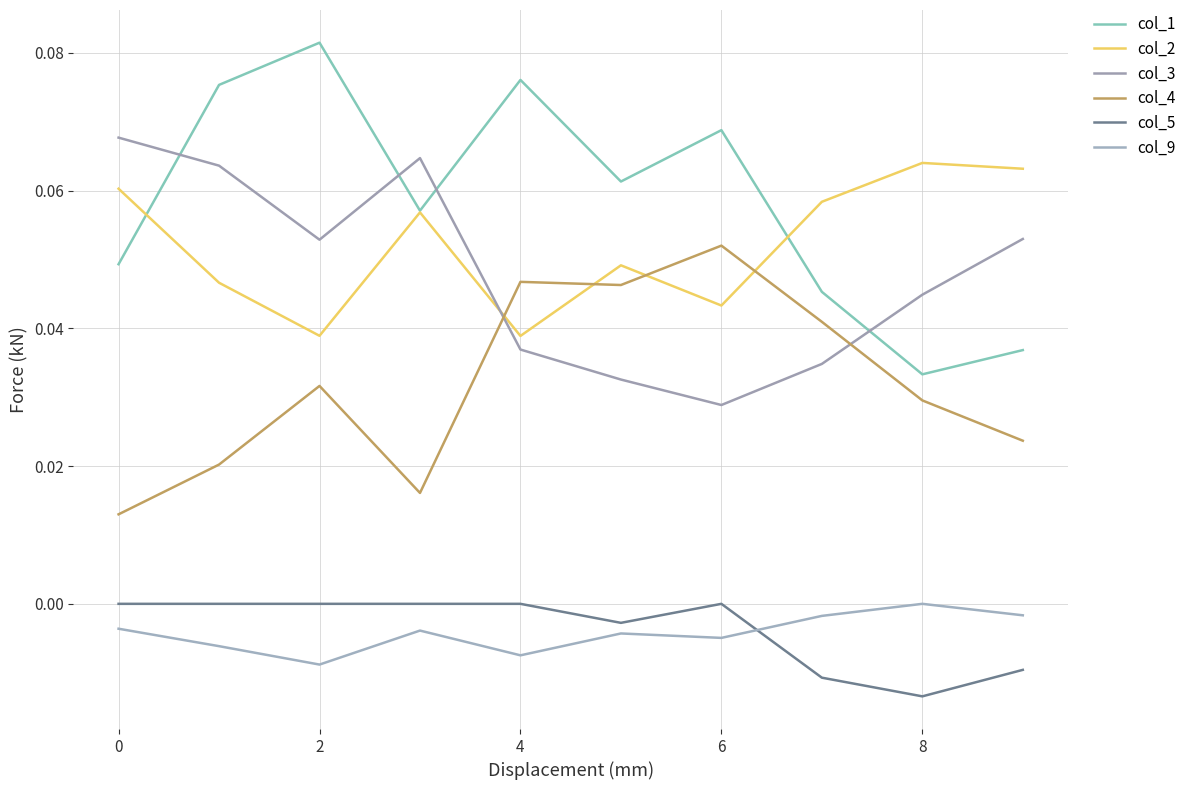

How many lines are shown in the chart?

6